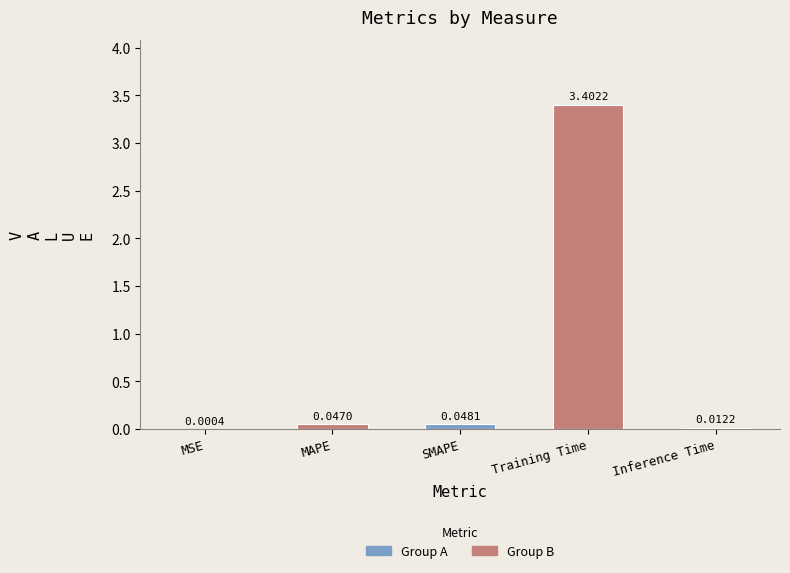

How many data points does each series have?

5